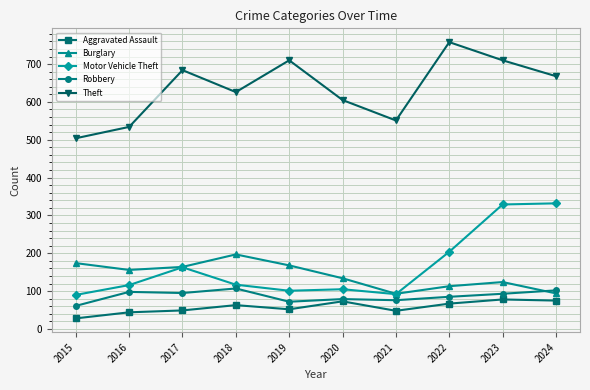

Does the chart display data point markers on the line(s)?

Yes